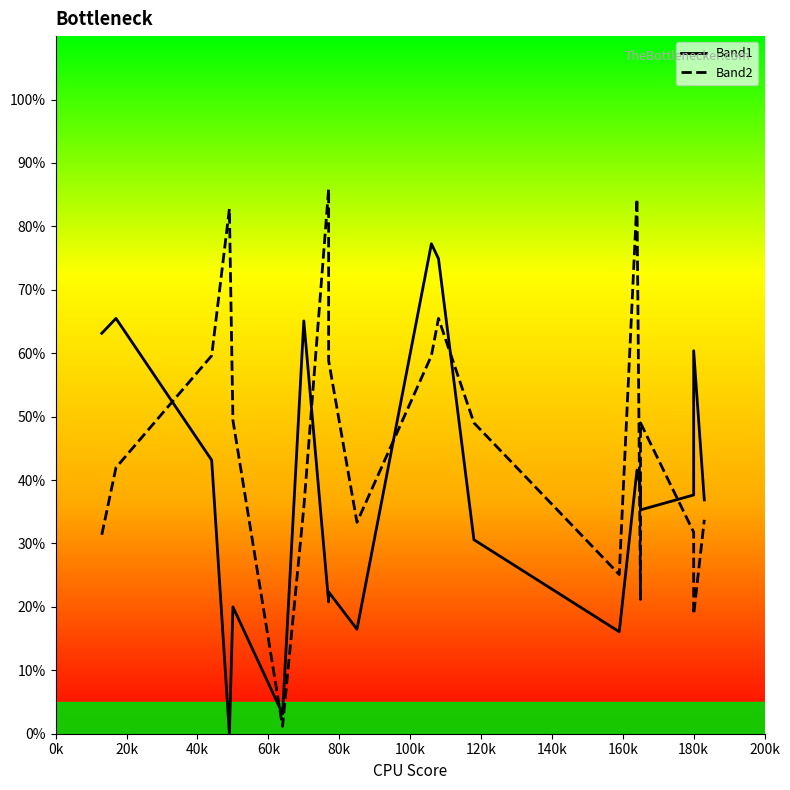

What is the difference between the maximum and minimum values in the Band1 series?

77.3